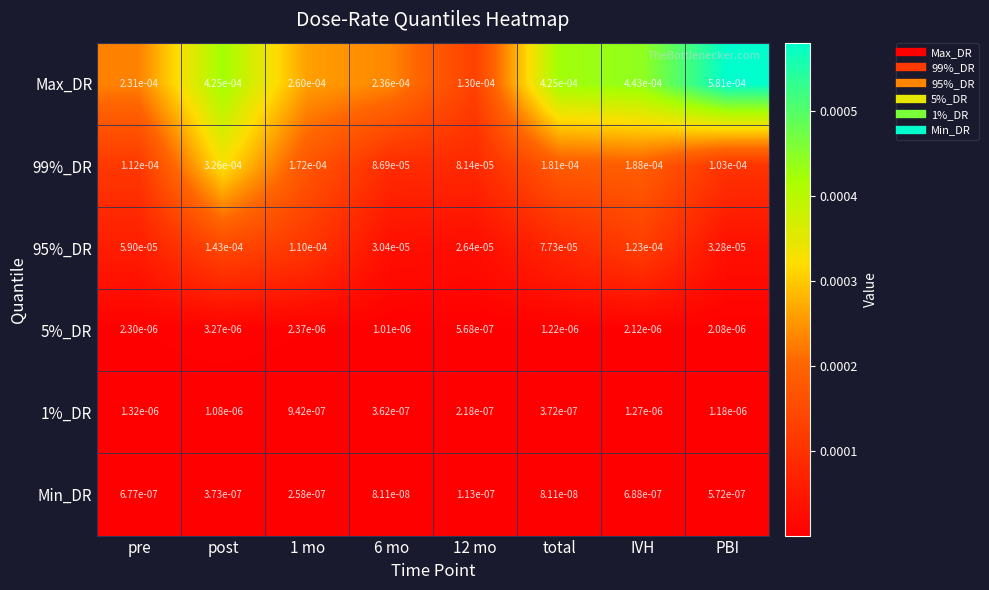

Which series has the largest range (max minus min)?

Max_DR